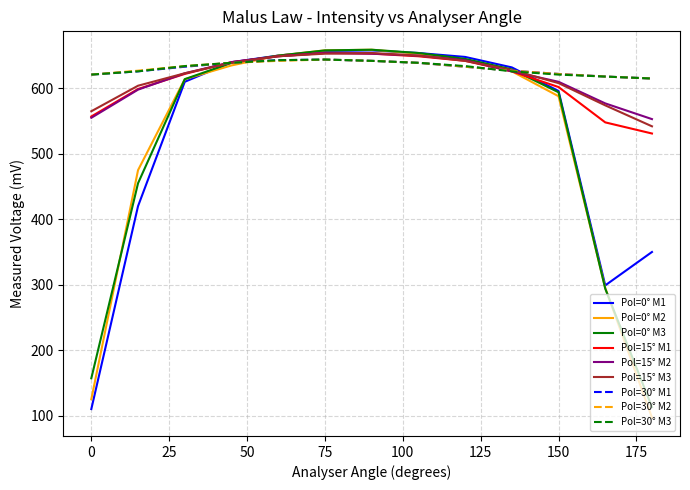

What is the maximum value shown in the chart?

659